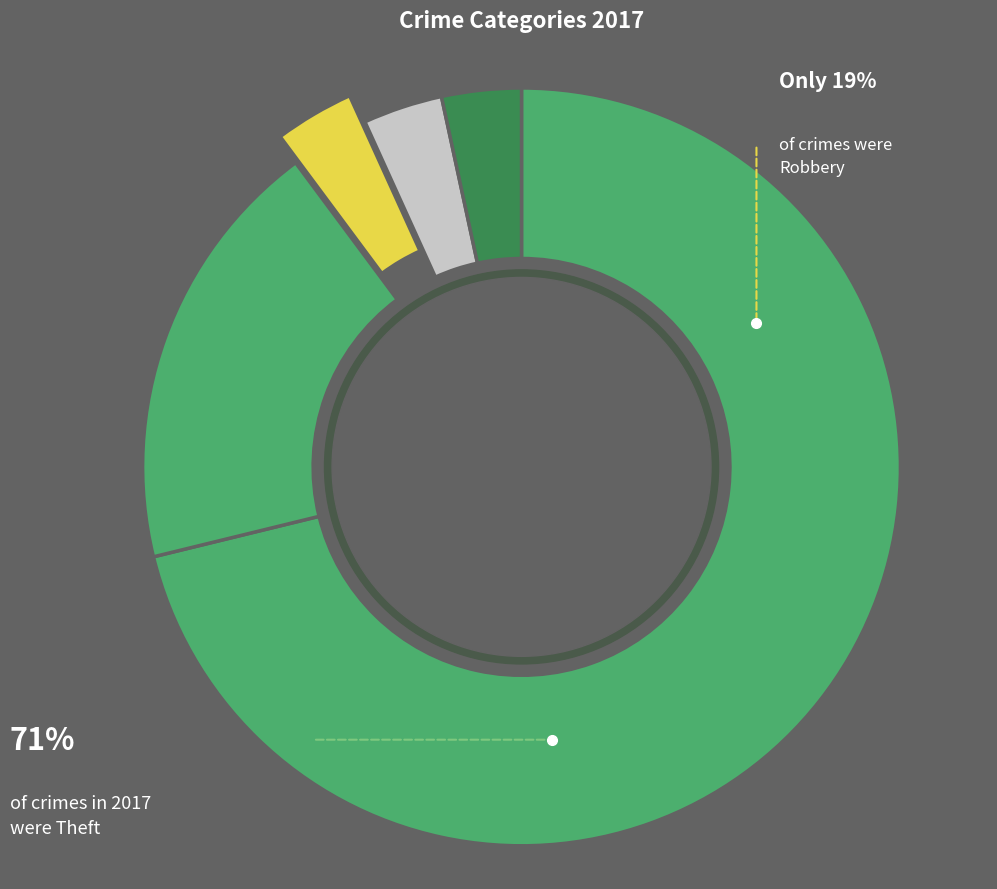

Do Aggravated Assault and Criminal Sexual Assault together represent more than half of the pie?

No